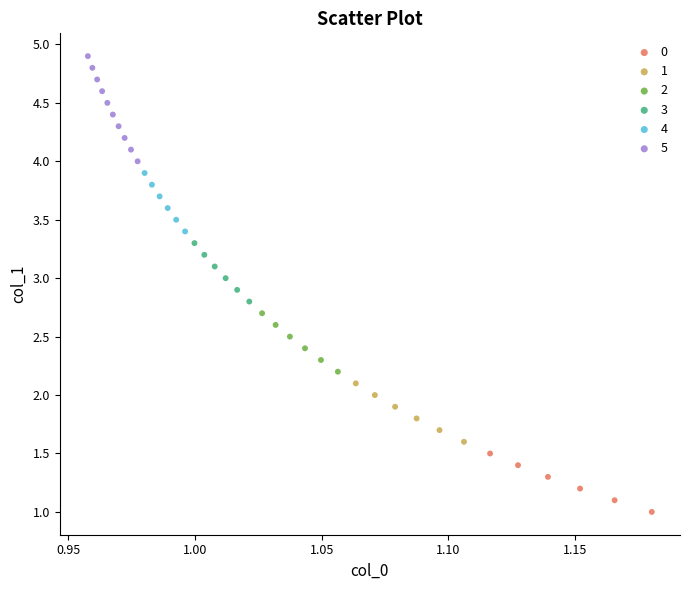

Which series reaches the maximum Y coordinate?

5